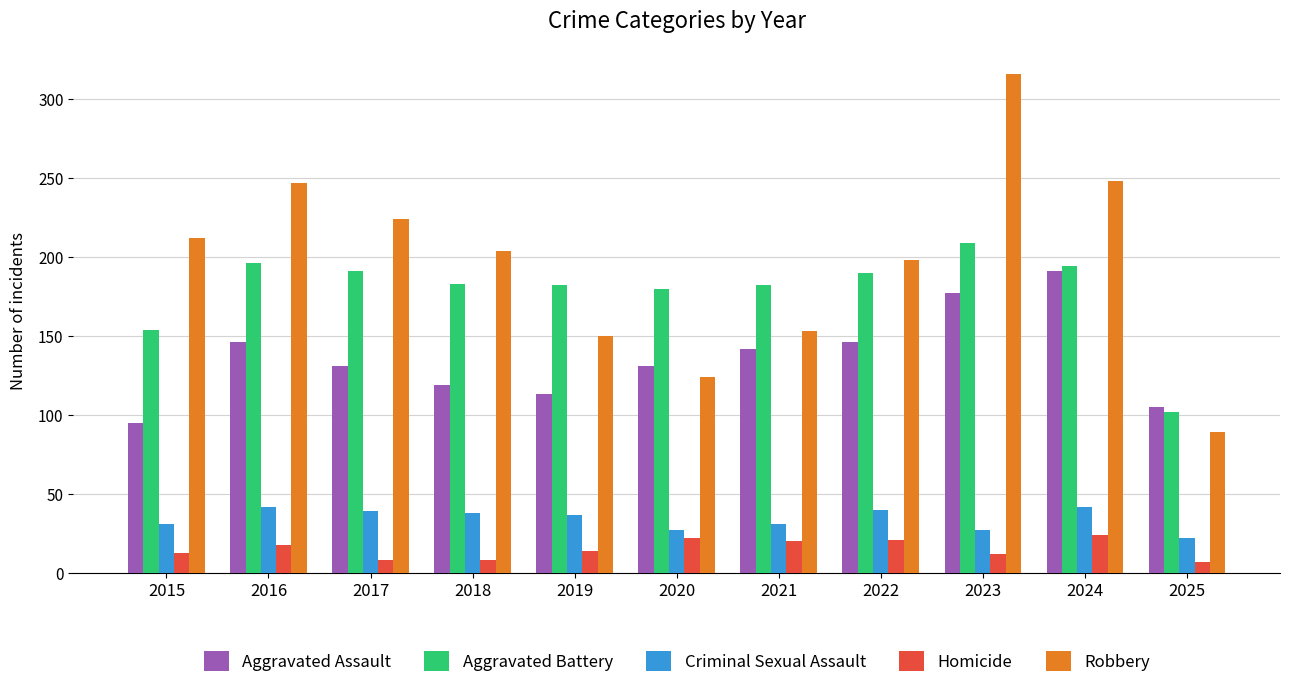

The Robbery series shows 227 at 2019. True or false?

False